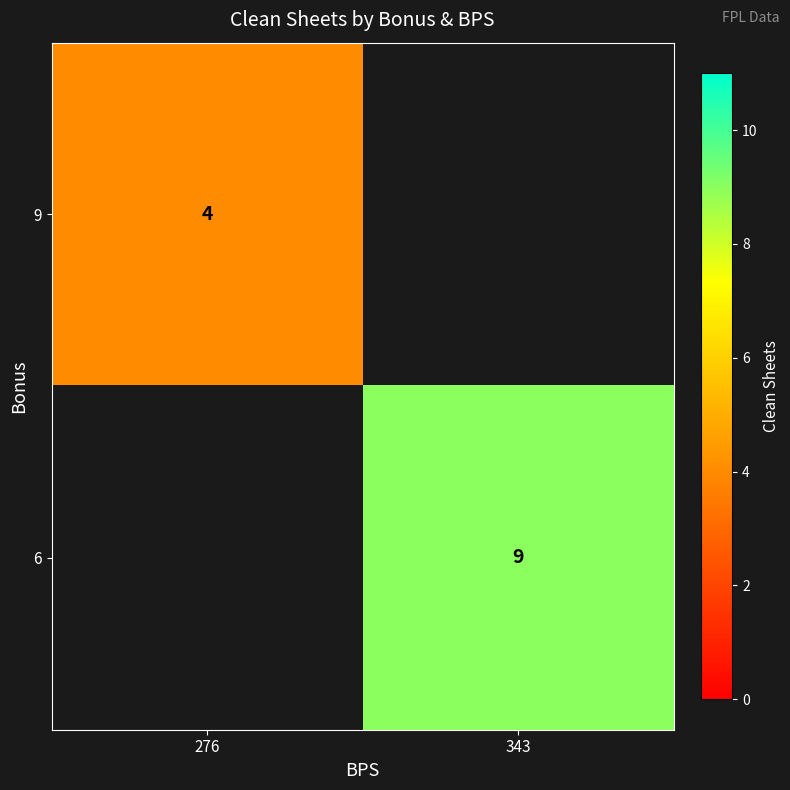

The value of 6 at 343 is 9. True or false?

True